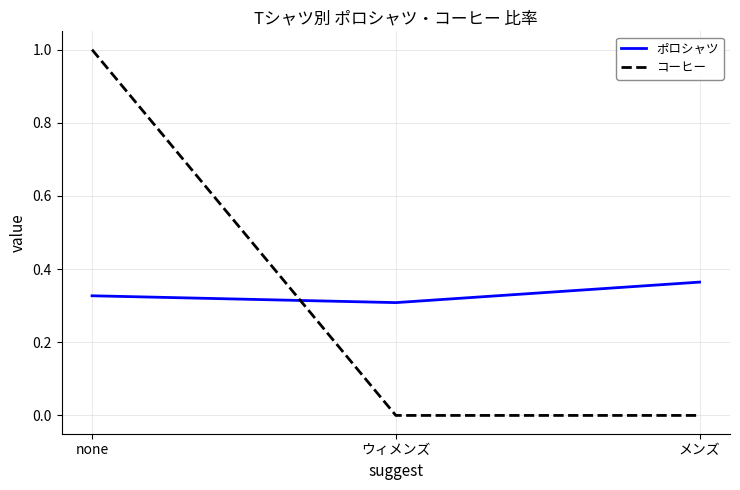

At which category does the chart reach its peak across all series?

none